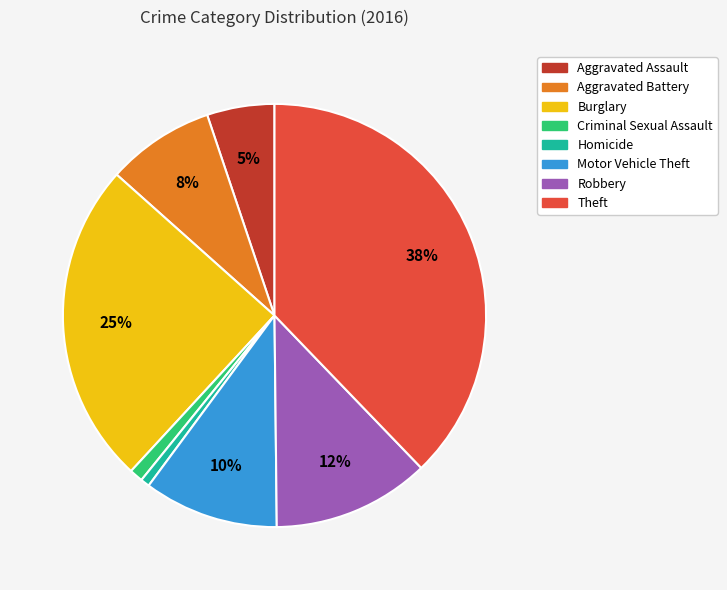

True or false: Homicide accounts for 11% of the total.

False